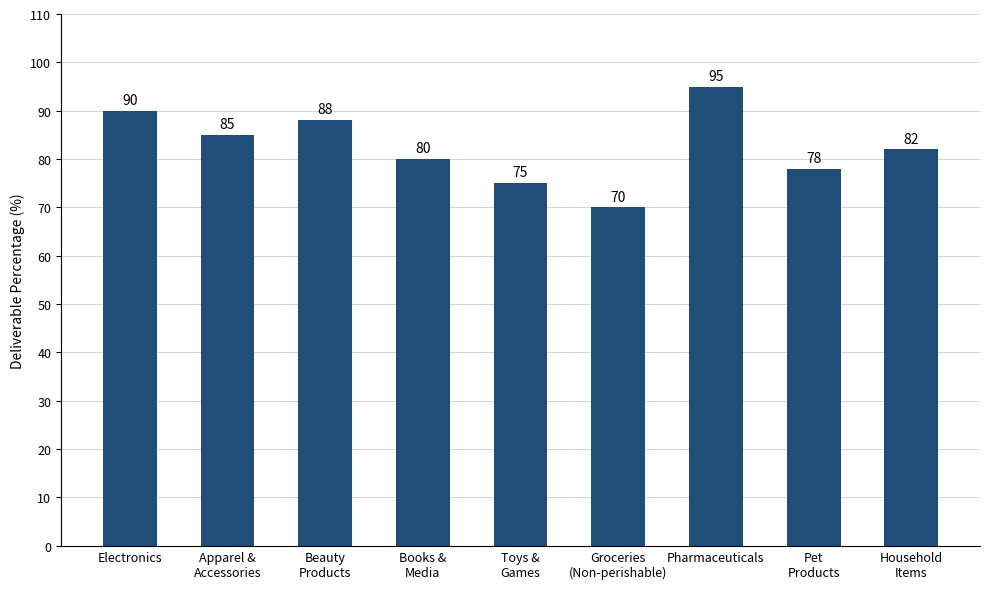

Does the chart contain stacked bars?

No